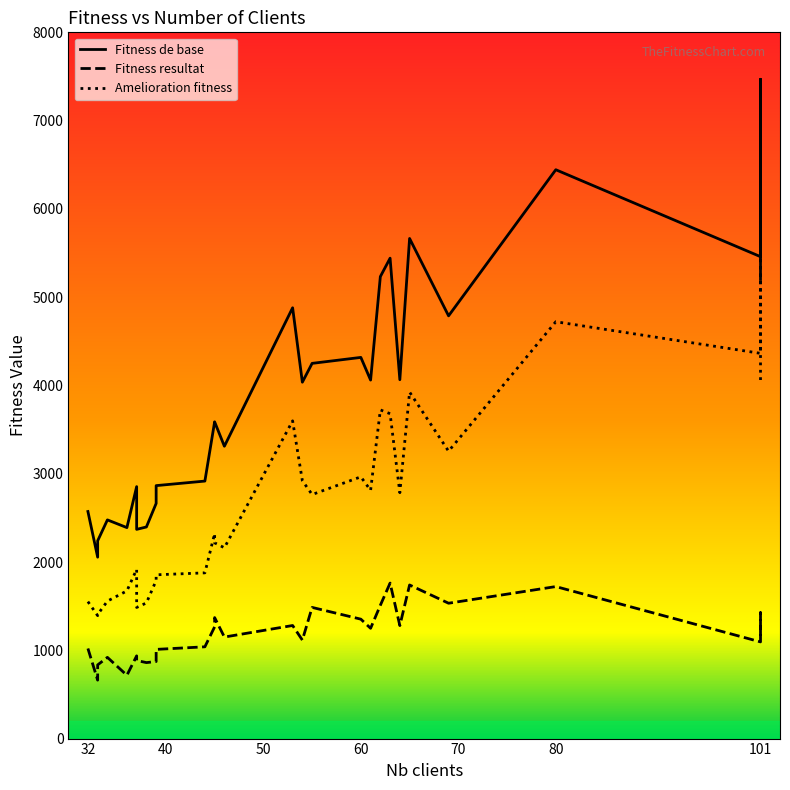

Where is Amelioration fitness nearest to the value 3717?

62